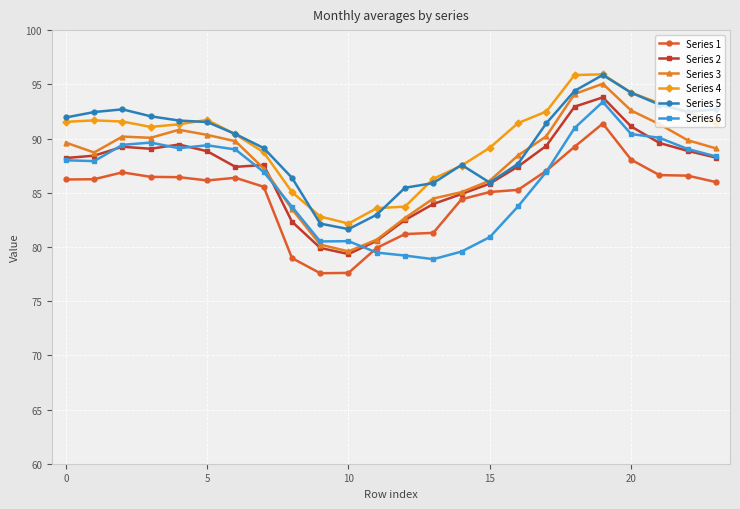

What is the value of the Series 1 point at the 6th from the left?

86.1